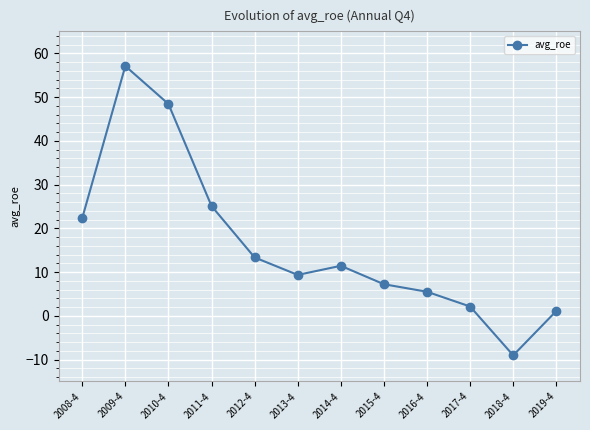

At which category does the chart reach its minimum across all series?

2018-4